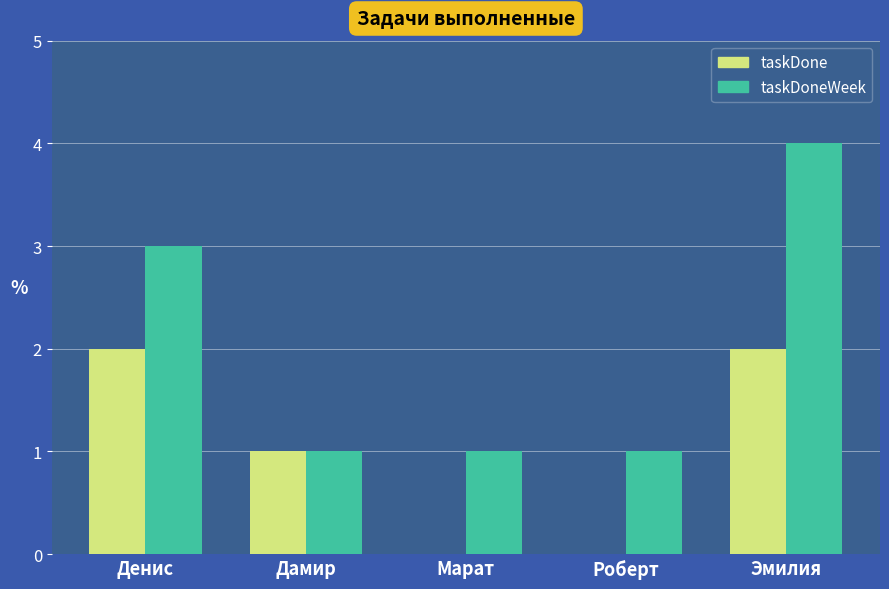

How many data points does each series have?

5